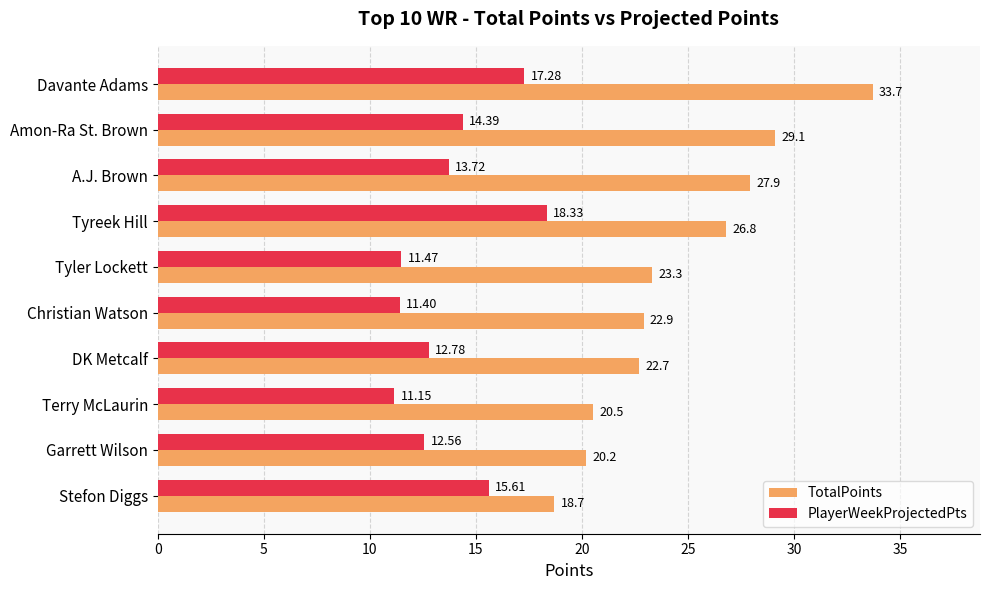

How many data points in TotalPoints are less than 23?

5